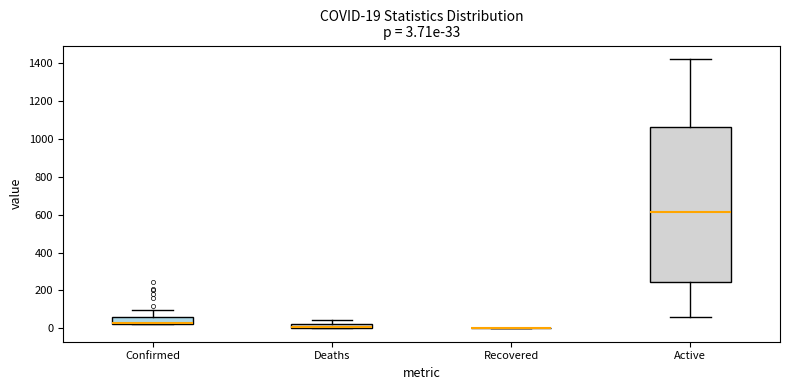

Comparing the boxes themselves (not the whiskers), which one is the tallest?

Active